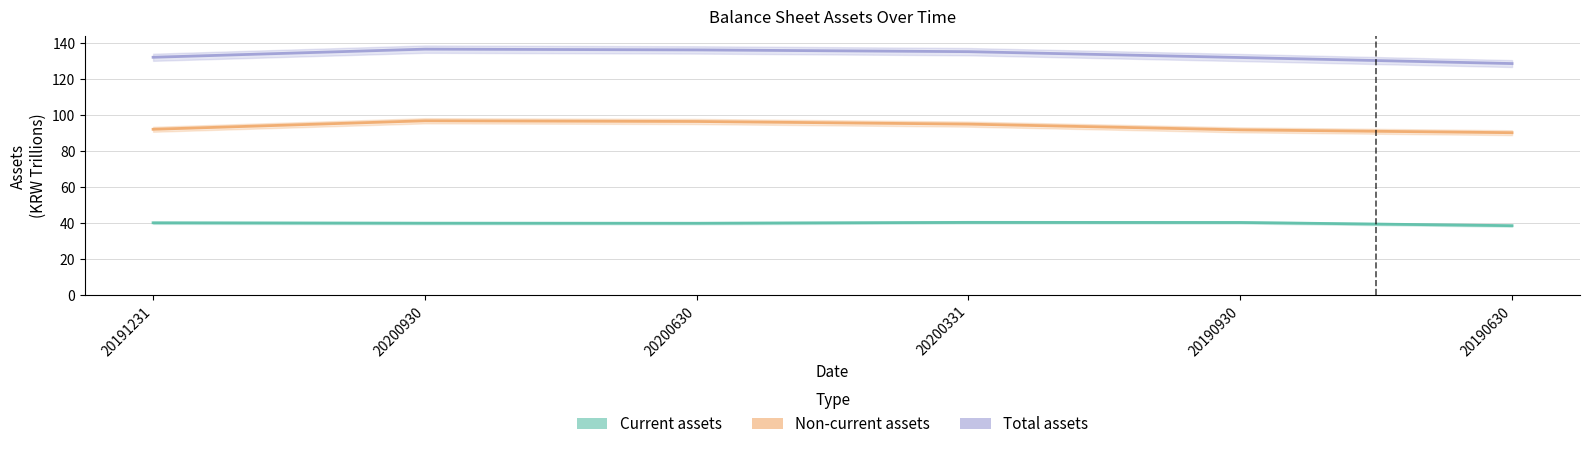

Reading left to right, what are all the values shown in this chart?

Current assets: 40.0	39.8	39.8	40.3	40.2	38.4
Non-current assets: 92.0	96.7	96.3	94.9	91.7	90.1
Total assets: 132.0	136.5	136.1	135.1	131.9	128.5